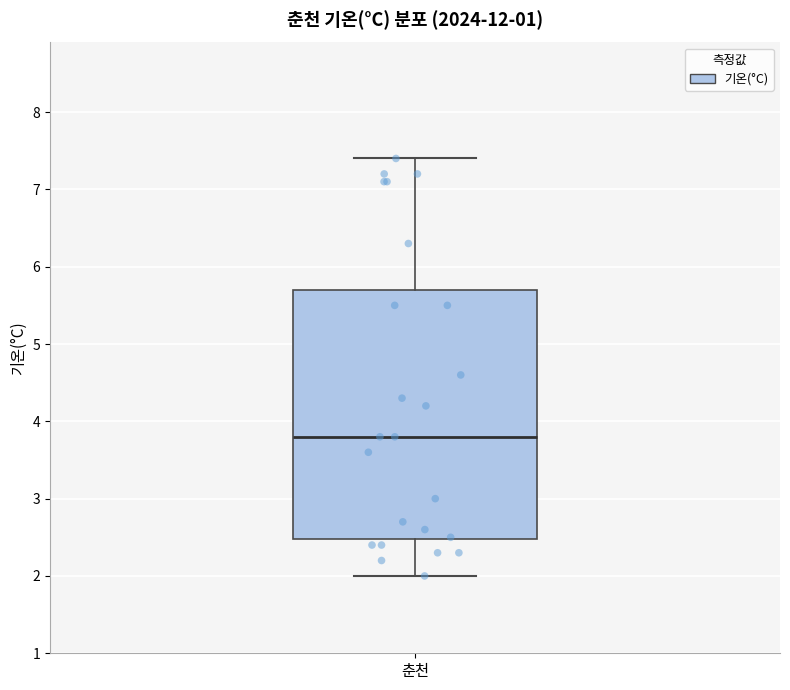

Transcribe this box plot: give where the median line is, the range the box spans, and where the two whiskers end, as read against the y-axis. The values are not printed on the chart, so give them approximately, as read against the axis.

median 3.8, box 2.5 to 5.7, whiskers 2.0 to 7.4